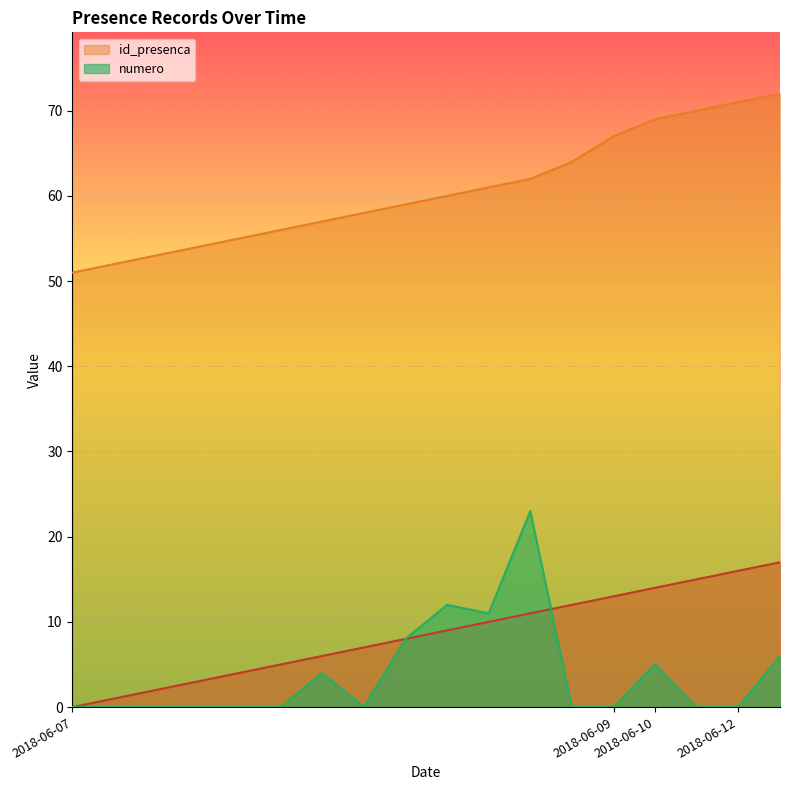

Is it true that id_presenca equals 69 at 2018-06-10?

True